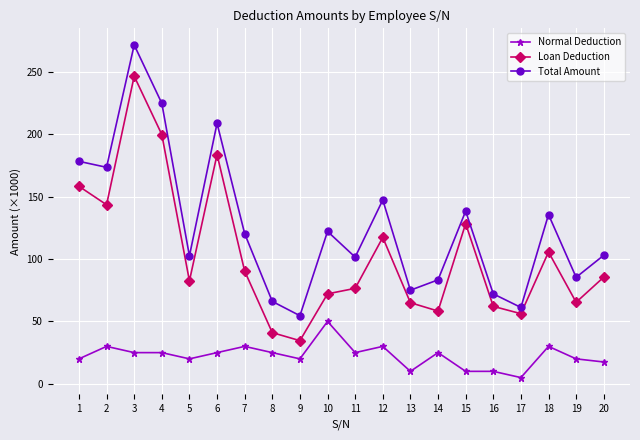

Is it true that Loan Deduction equals 119.1 at 5?

False